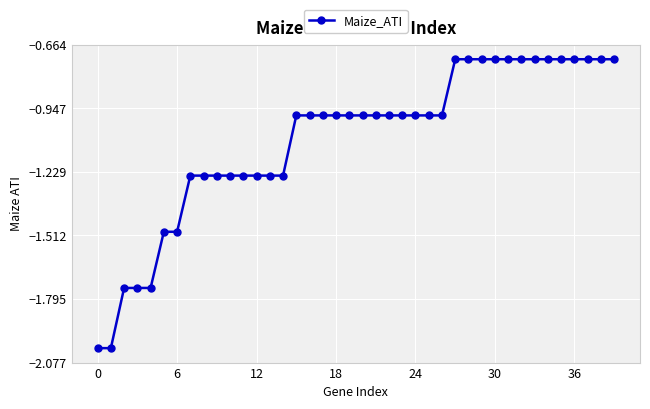

What is the average value?

-1.1